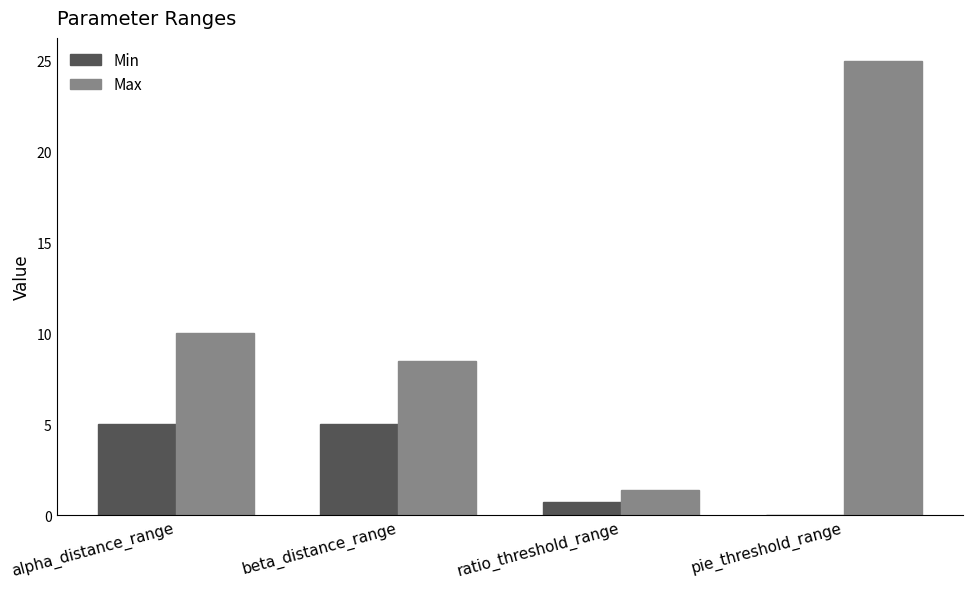

What is the maximum value shown in the chart?

25.0